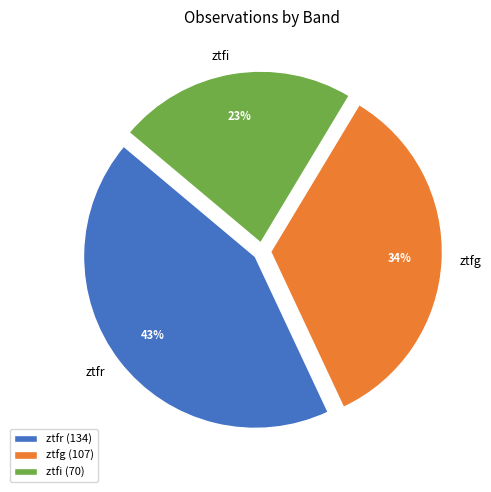

Which slice is the largest?

ztfr